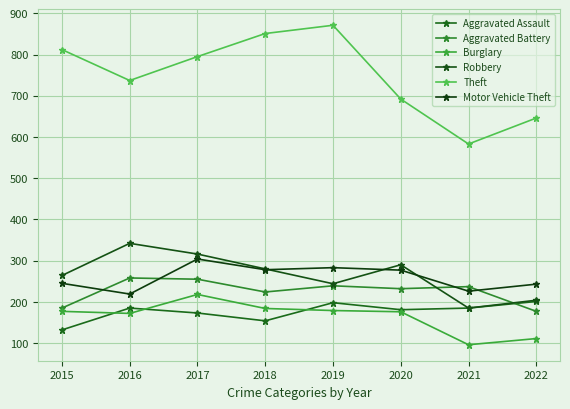

In Burglary, how many points are higher than both neighbors (excluding endpoints)?

1